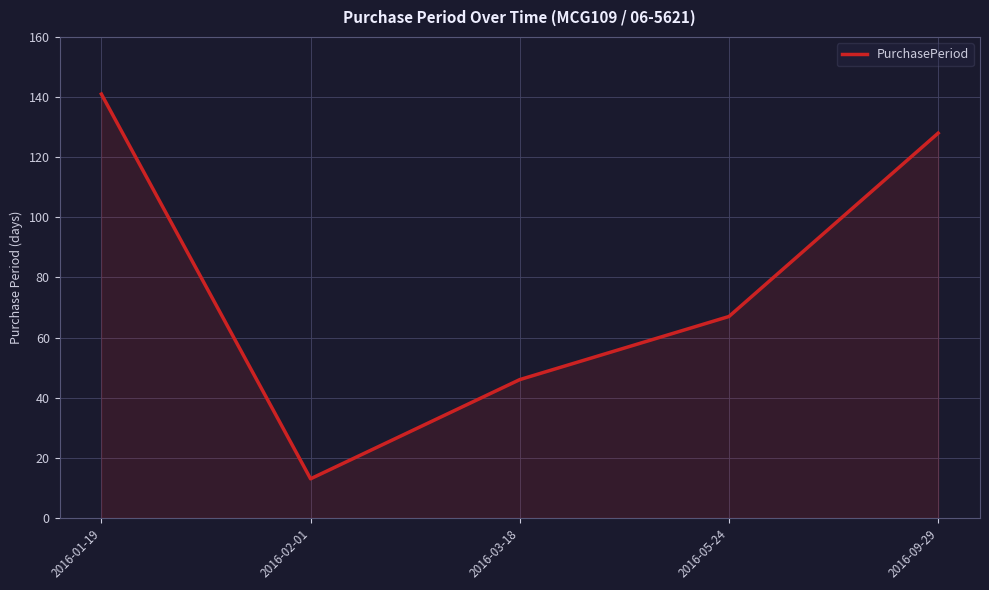

Reading left to right, transcribe all the data shown in this chart.

2016-01-19=141	2016-02-01=13	2016-03-18=46	2016-05-24=67	2016-09-29=128